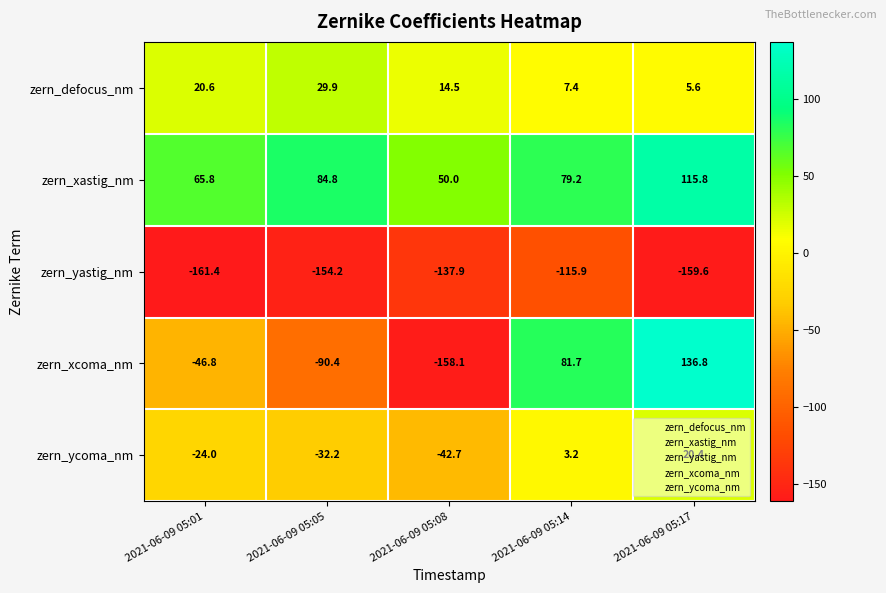

At how many categories does at least one series exceed 46?

5